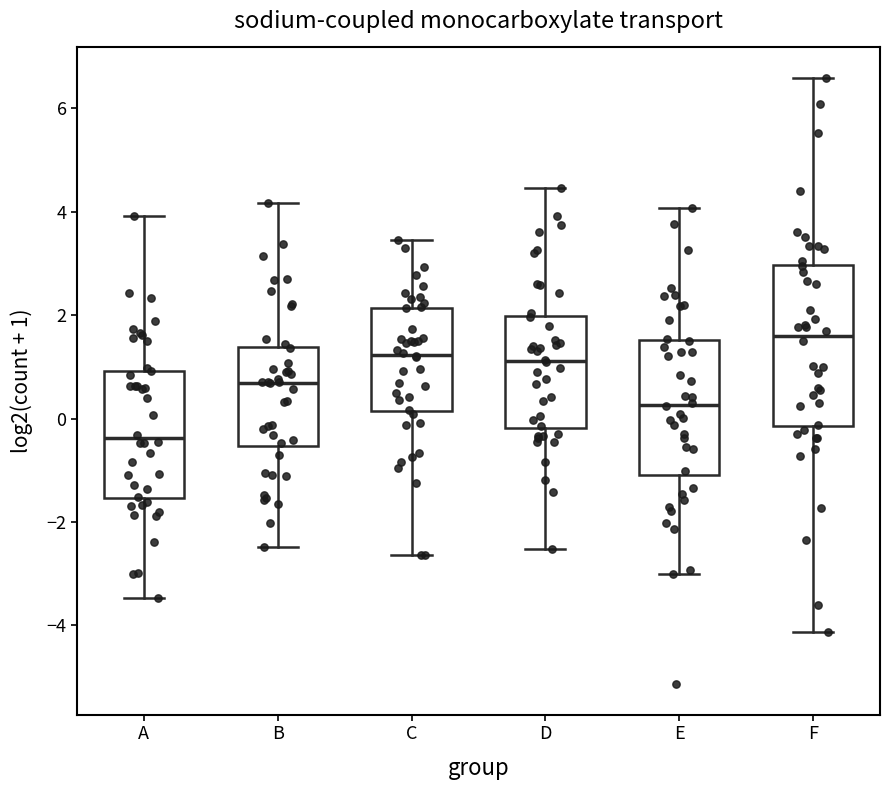

Comparing the boxes themselves (not the whiskers), which one is the tallest?

F